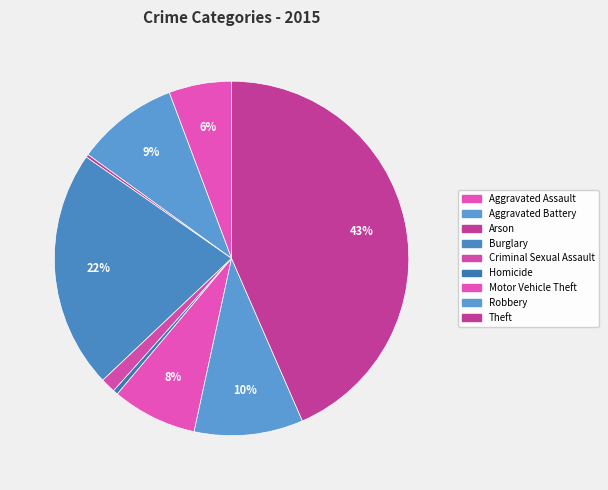

Does Aggravated Assault account for over 50% of the chart?

No